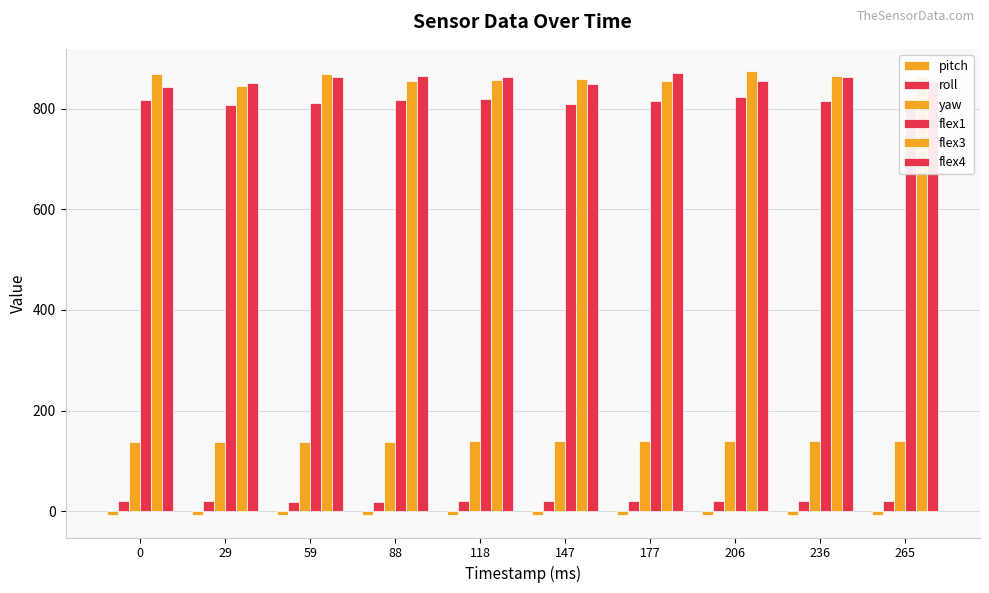

Which has a higher value, 265 or 206?

265